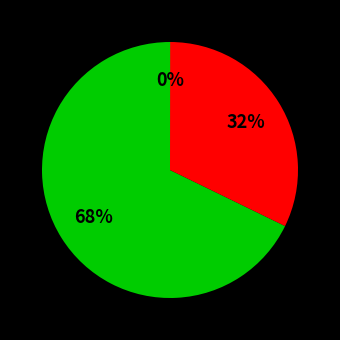

Is there a majority slice in this chart?

Yes